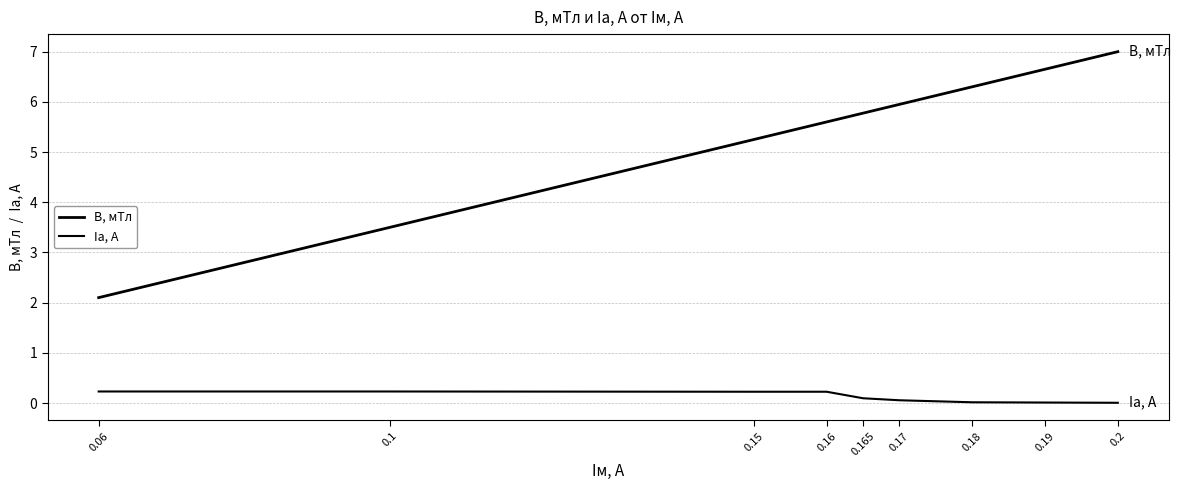

What is the difference between the second highest and second lowest values in the Iа, А series?

0.2